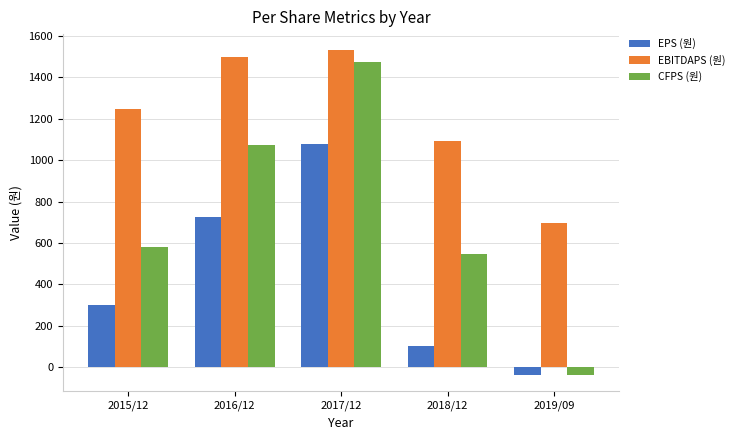

What is the value of the CFPS (원) bar at the 5th from the left?

-37